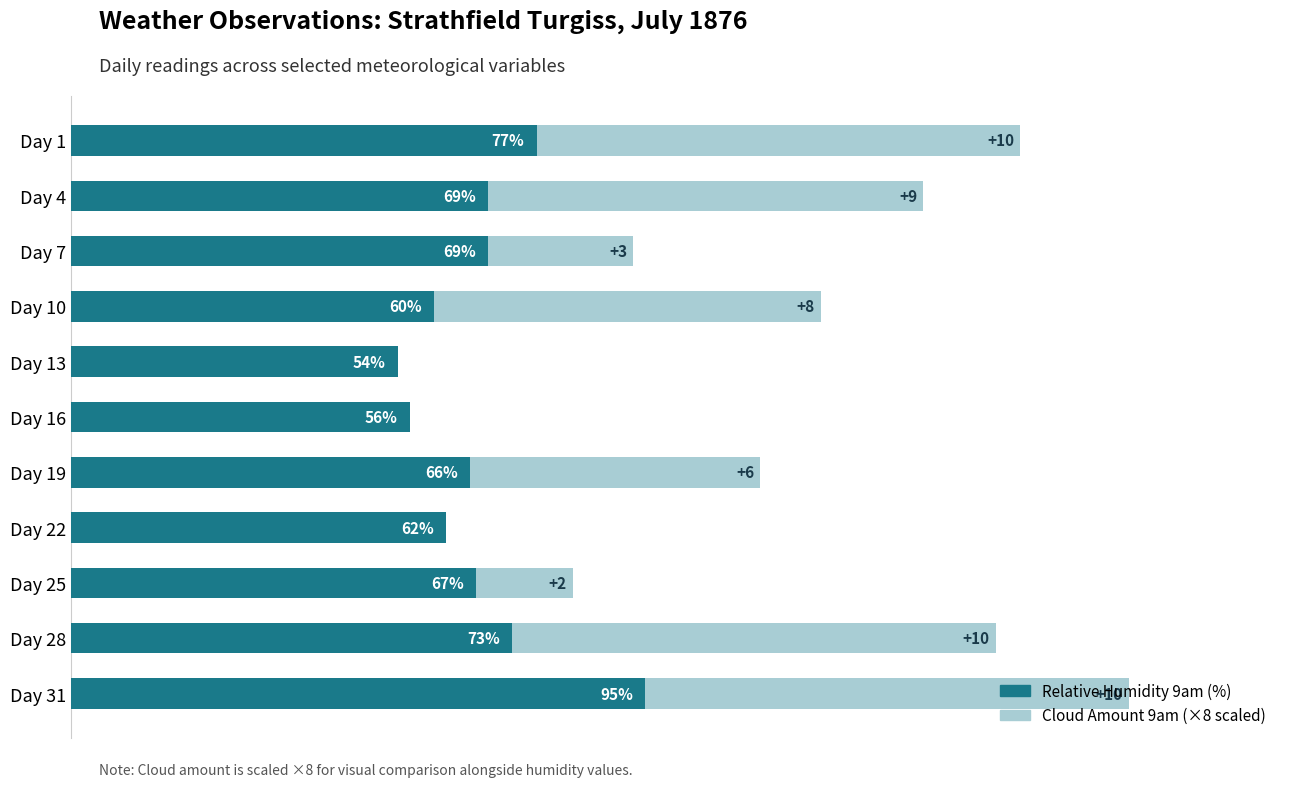

At which category is the sum across all series the highest?

Day 31